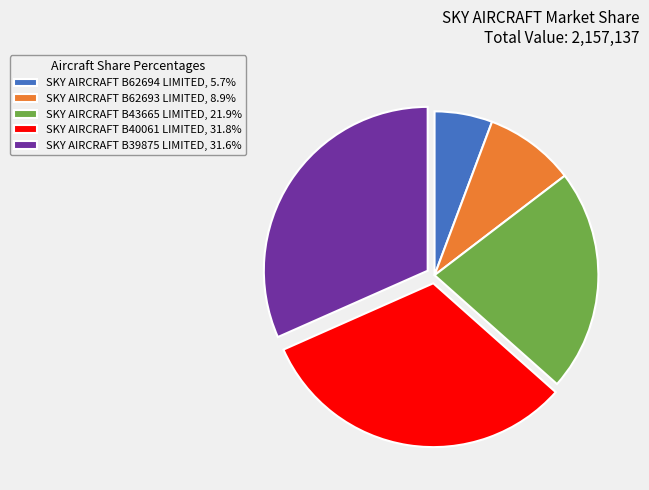

Do SKY AIRCRAFT B39875 LIMITED, 31.6% and SKY AIRCRAFT B62693 LIMITED, 8.9% together represent more than half of the pie?

No